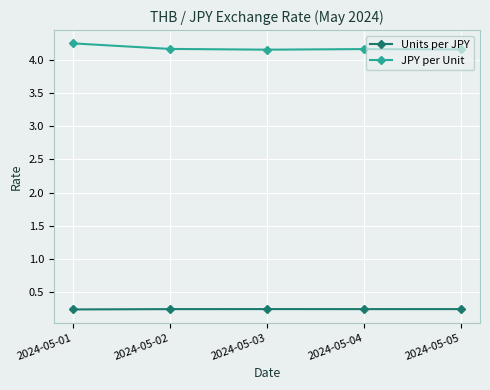

How many categories are shown in the chart?

5